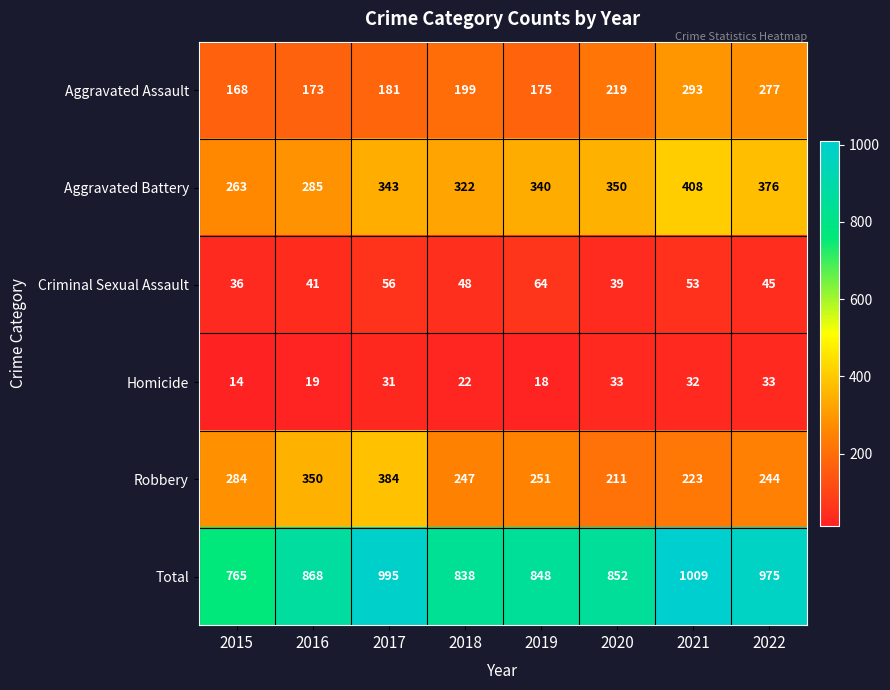

Which series has the largest total across all categories?

Total